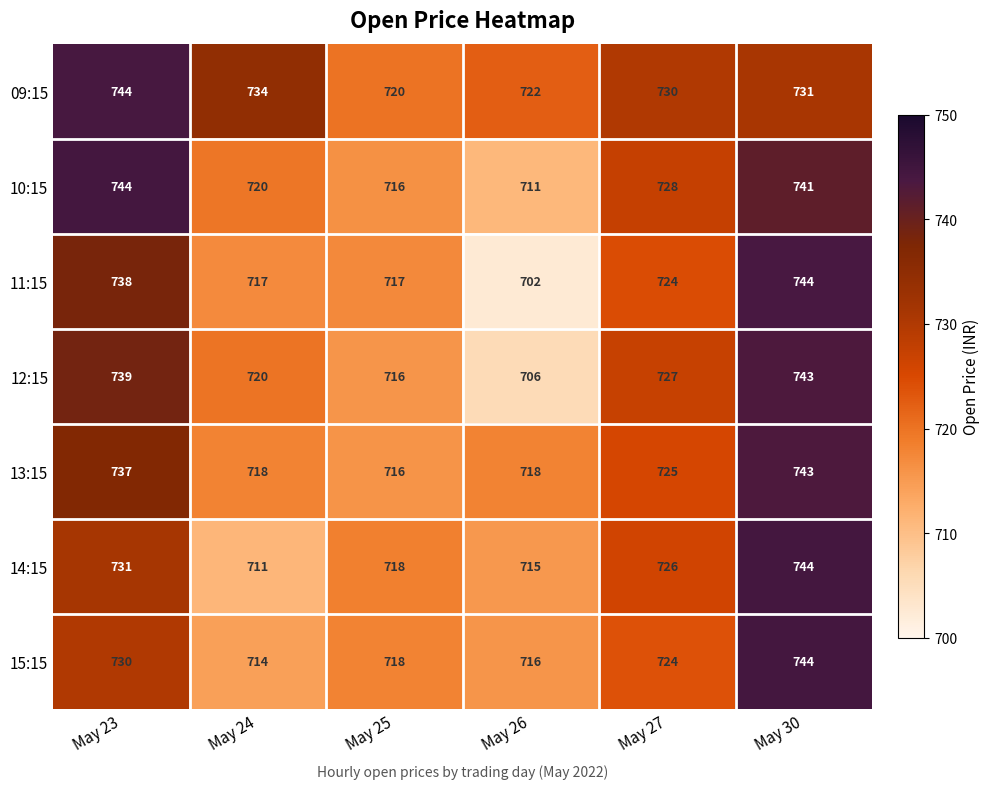

Which series has the largest total across all categories?

09:15